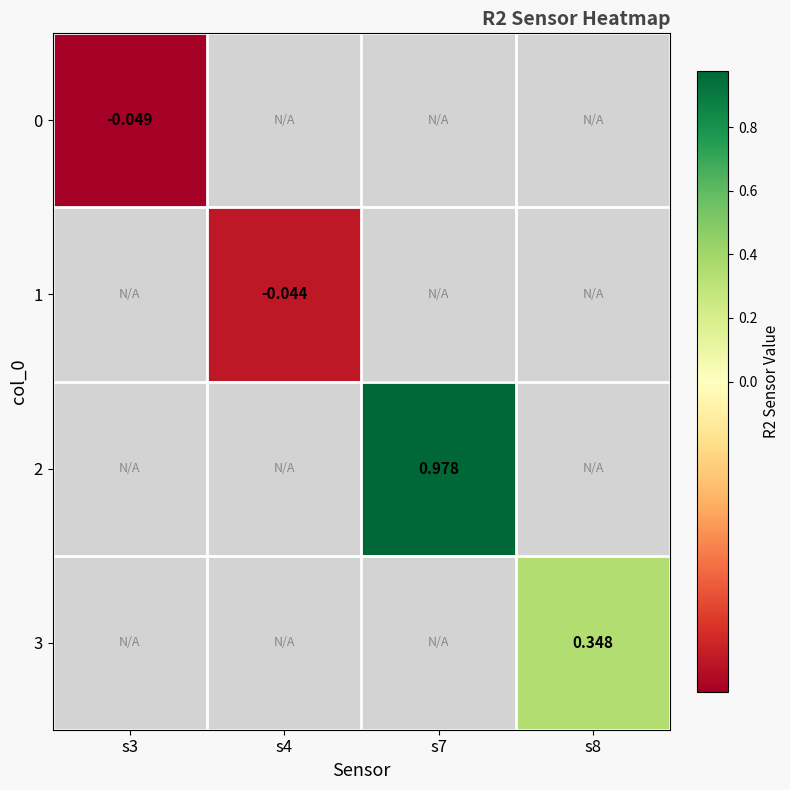

What is the greatest value displayed?

1.0